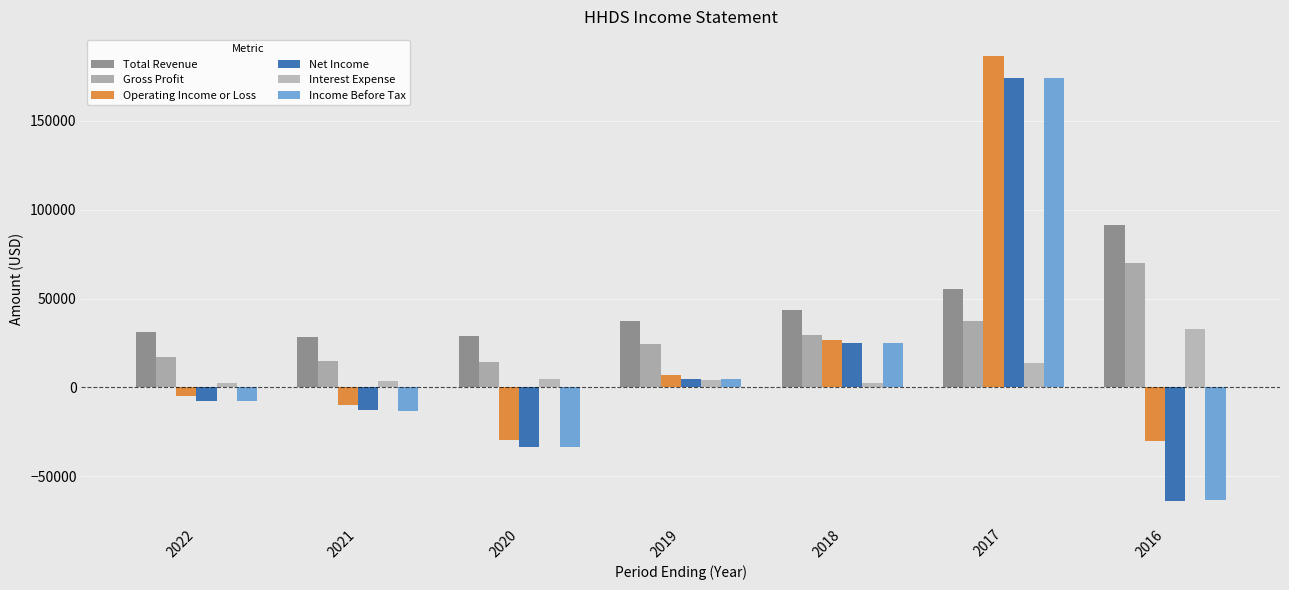

The Income Before Tax series shows 243004 at 2017. True or false?

False